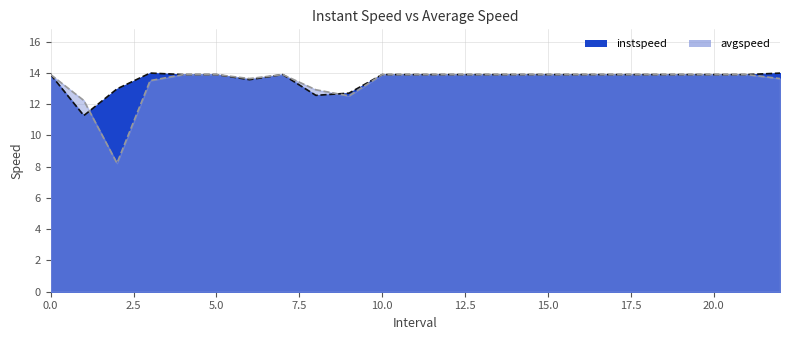

At which label is avgspeed closest to 11?

1.0